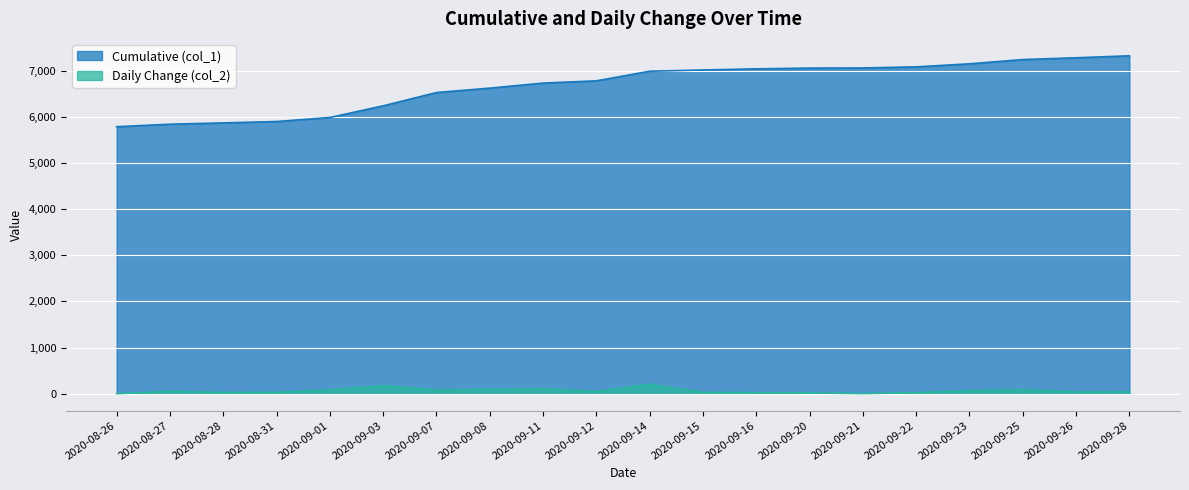

Where does the Cumulative (col_1) series first go above 6991?

2020-09-15